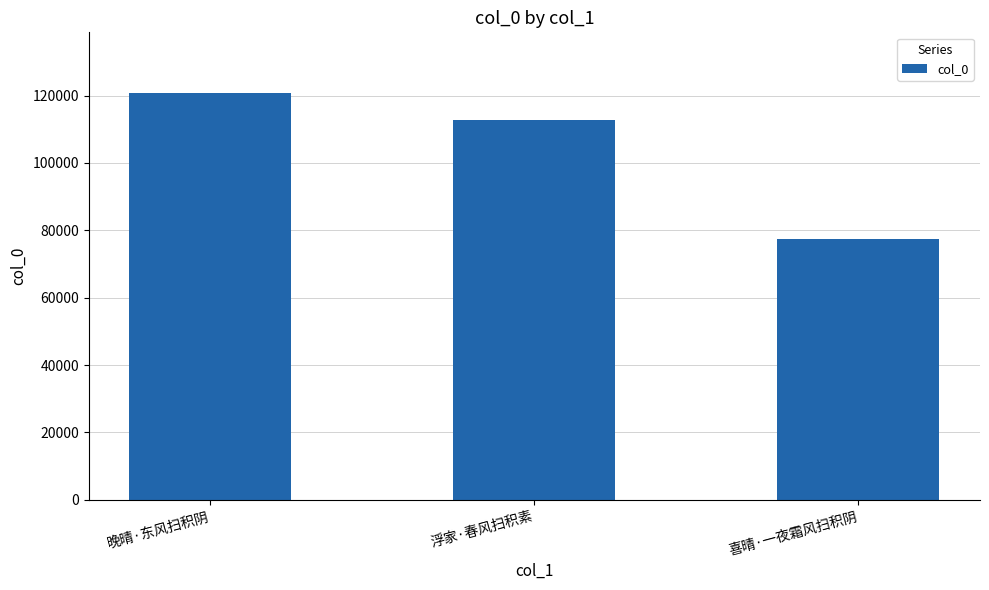

What is the difference between the maximum and second lowest values?

7987